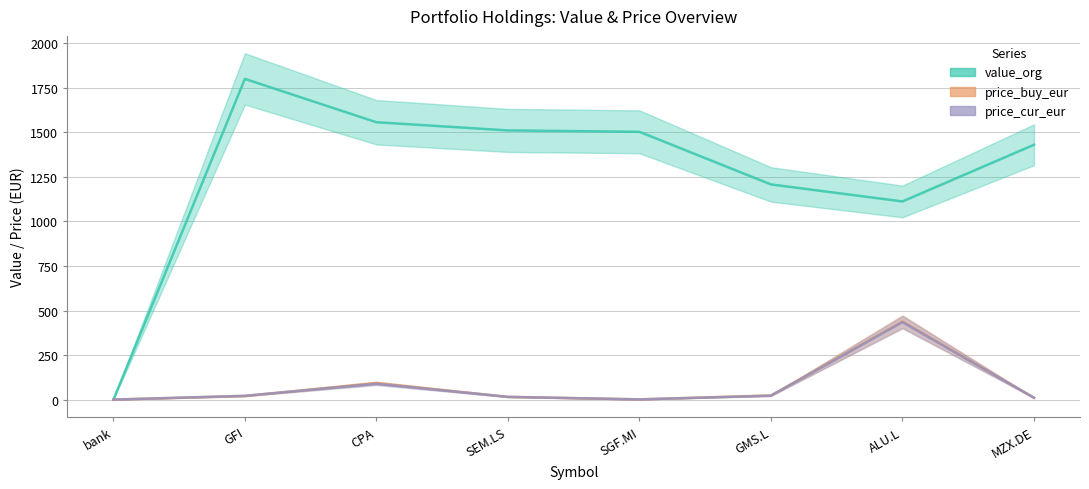

At SEM.LS, list the series in order from largest to smallest.

value_org, price_cur_eur, price_buy_eur